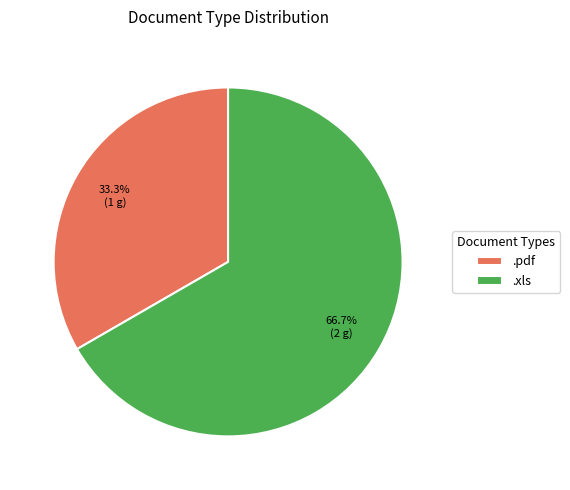

How many segments does this pie chart have?

2